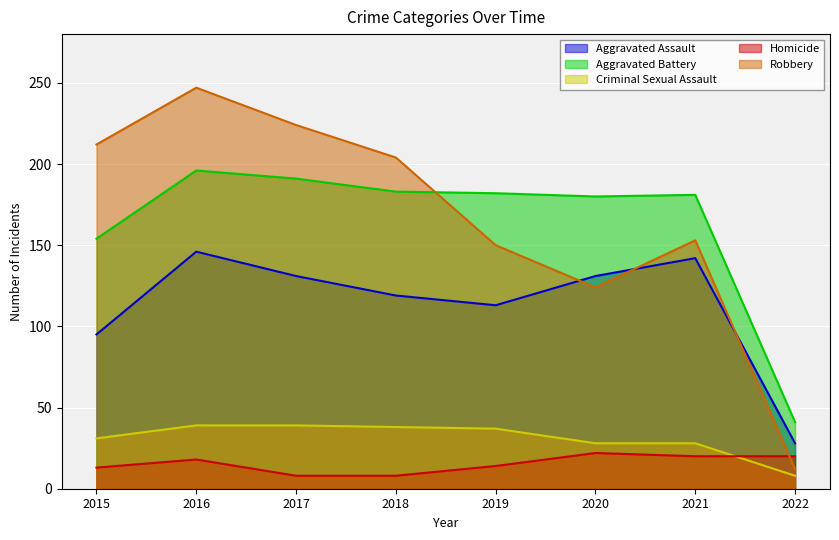

At which category is the sum across all series the highest?

2016